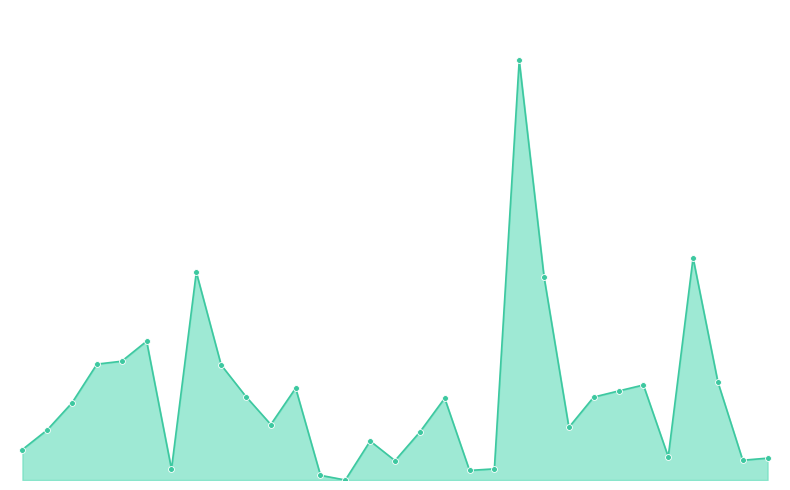

Is this an area chart (filled region under the line)?

Yes